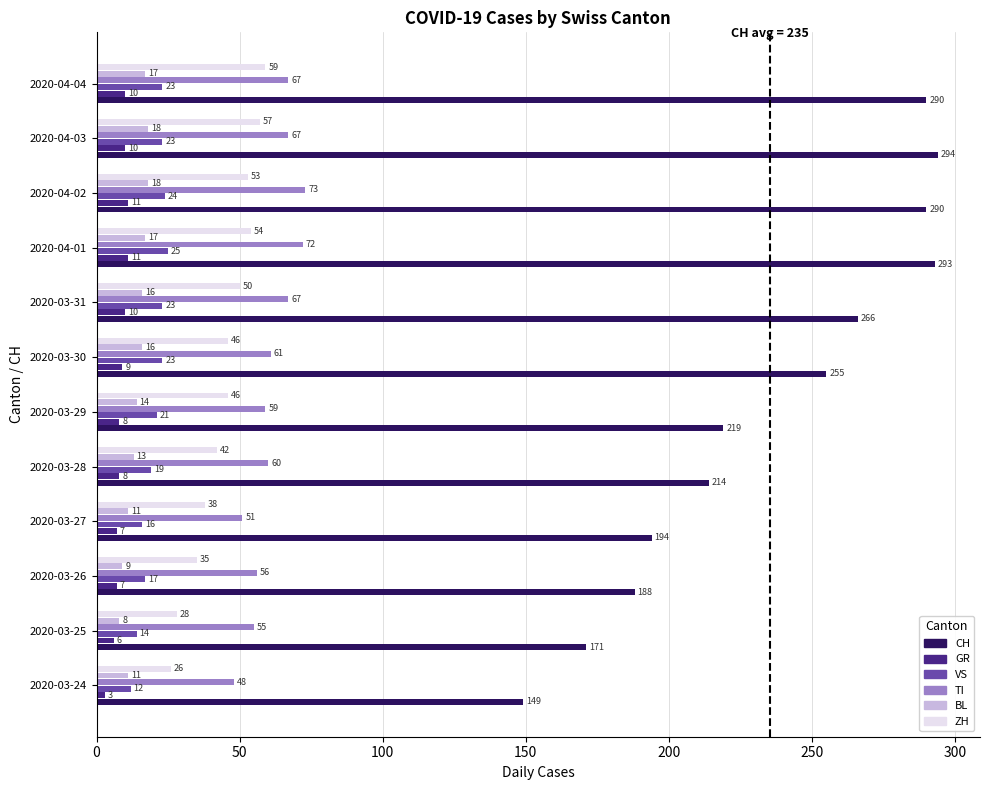

Rank the series by their maximum value, from highest to lowest.

CH, TI, ZH, VS, BL, GR